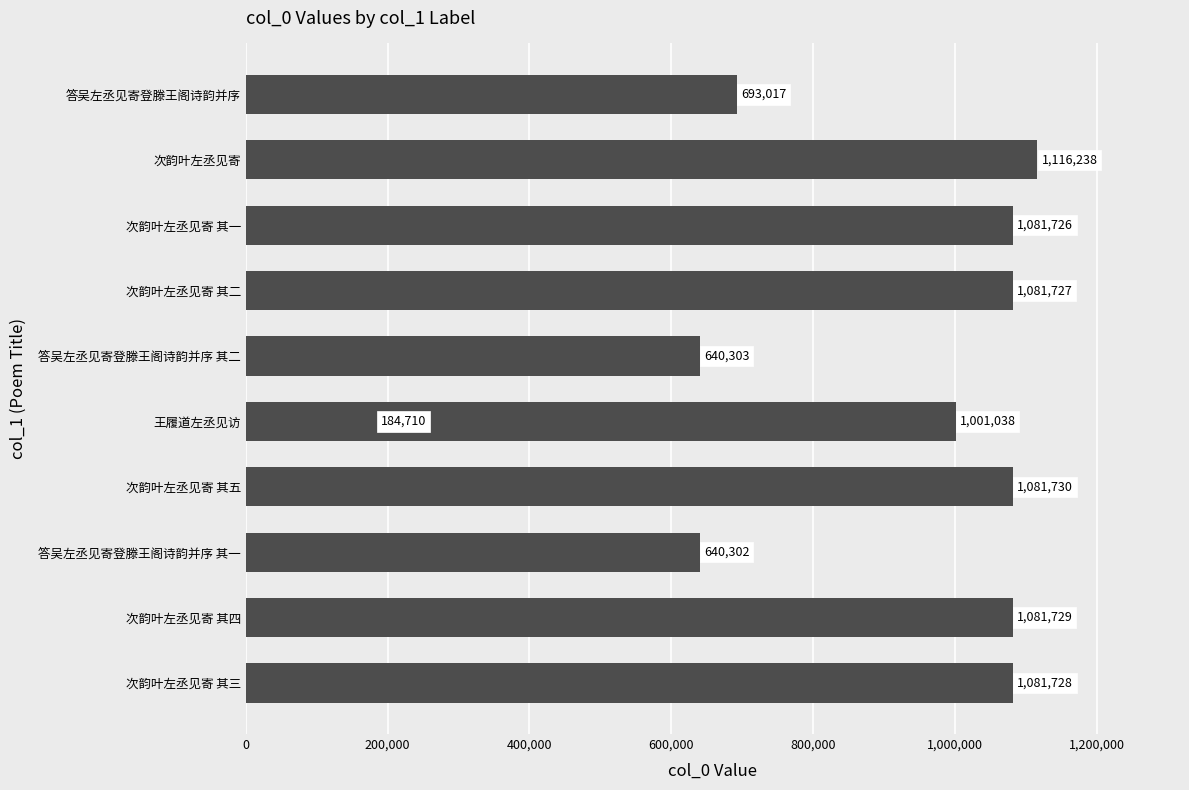

What is the difference between the maximum and minimum values?

931528